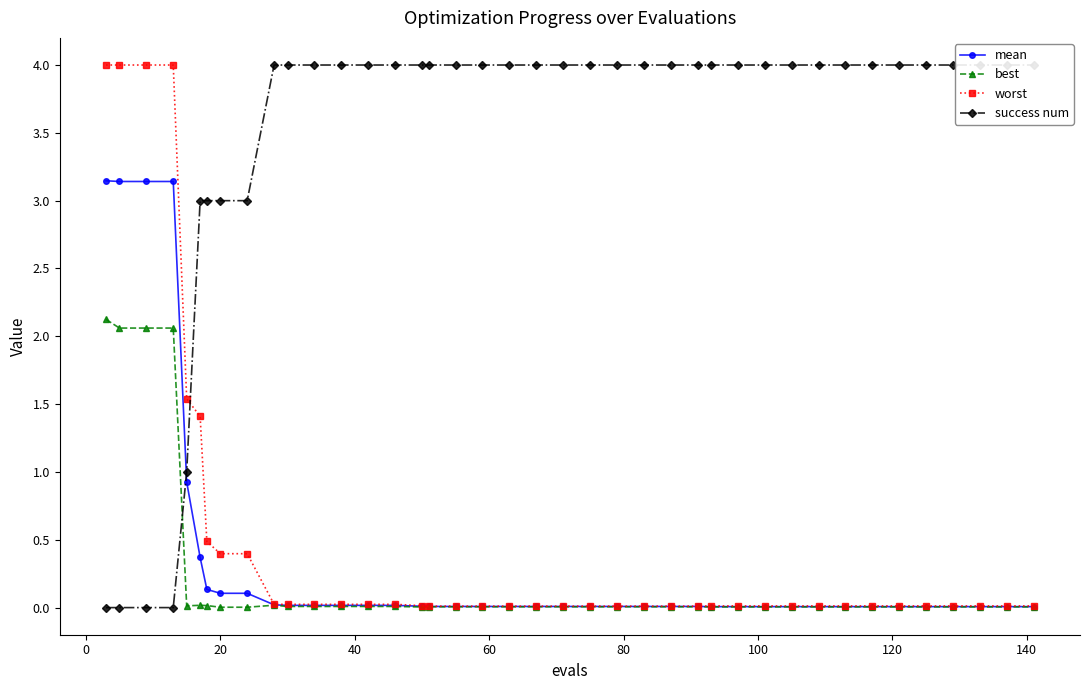

What is the highest value of the best series?

2.1